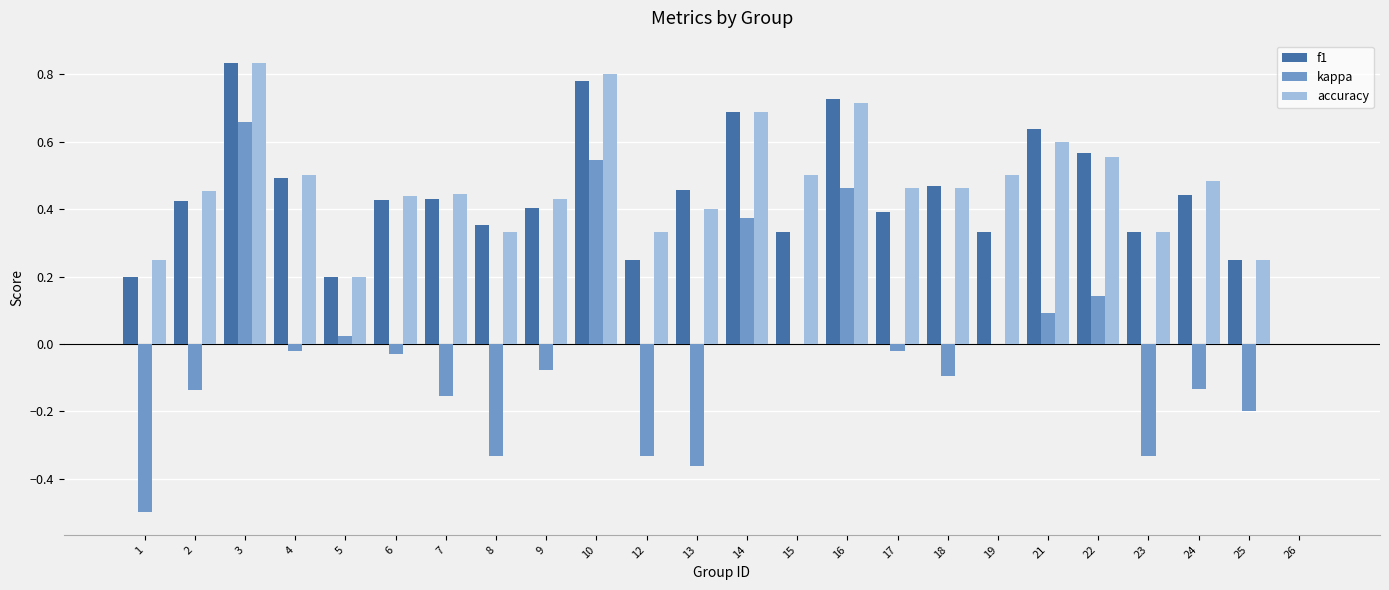

What is the total value across all series at 22?

1.3